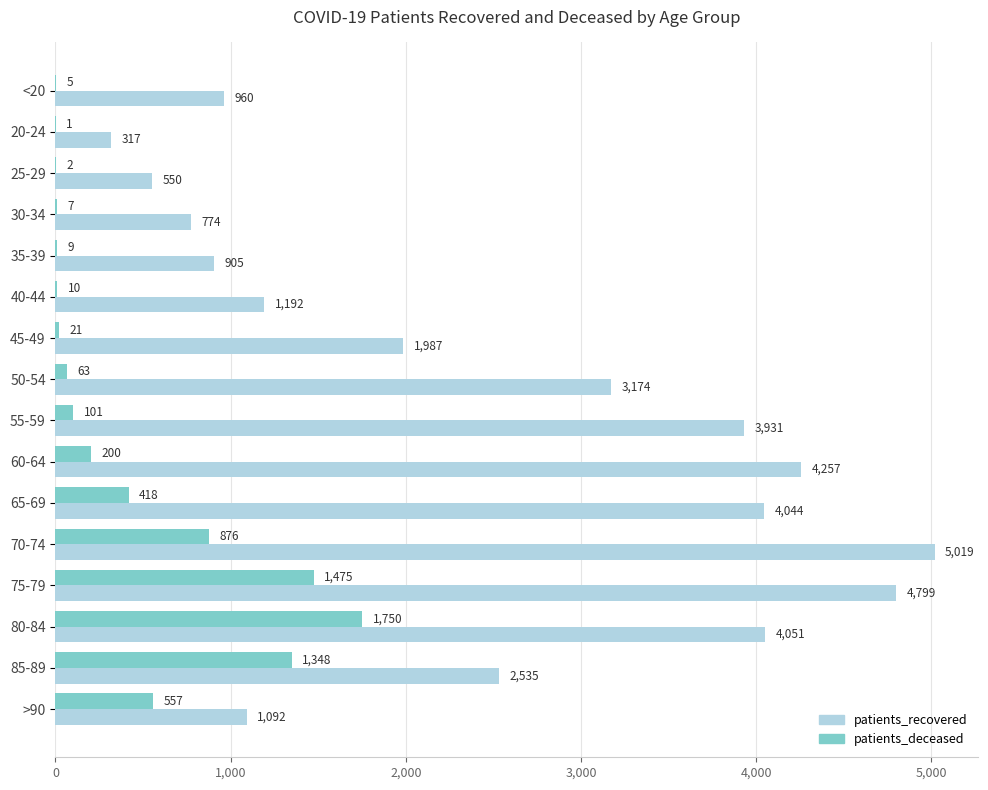

What is the sum of all patients_recovered values?

39587